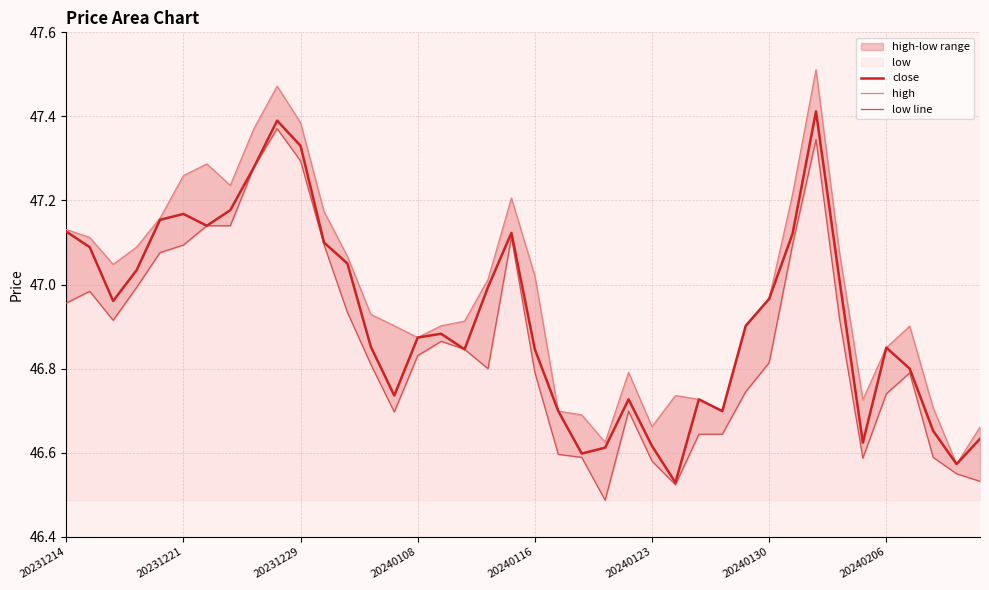

Rank the series by their maximum value, from highest to lowest.

high, close, low line